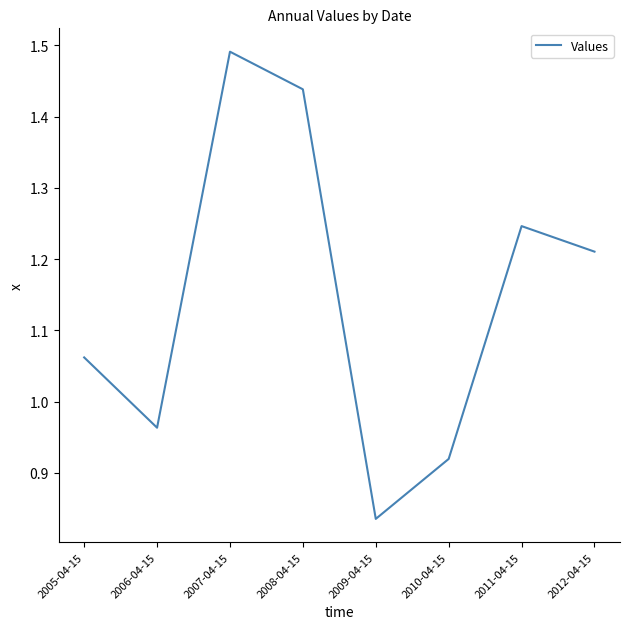

How many categories are shown in the chart?

8